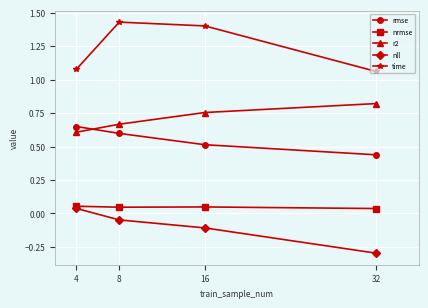

True or false: nll has more than 2 points higher than both neighbors.

False